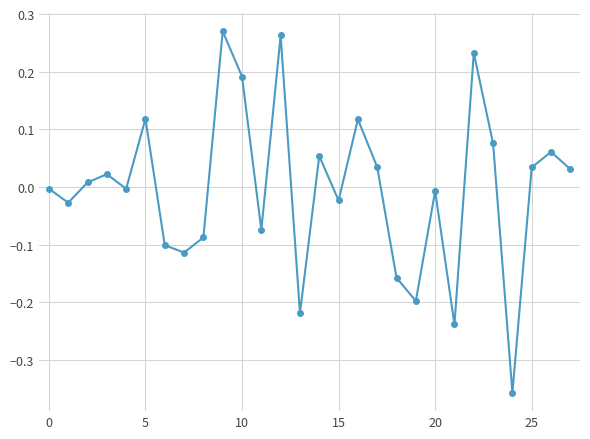

How many points are higher than both their immediate neighbors (excluding endpoints)?

9